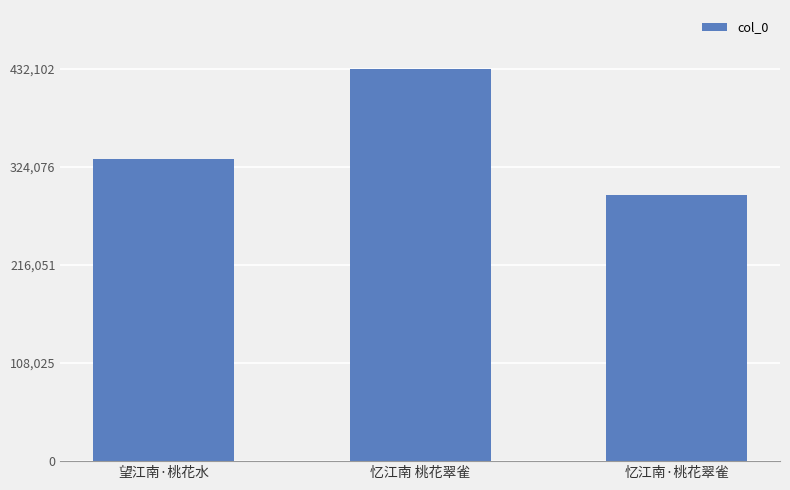

What is the maximum value shown in the chart?

432102